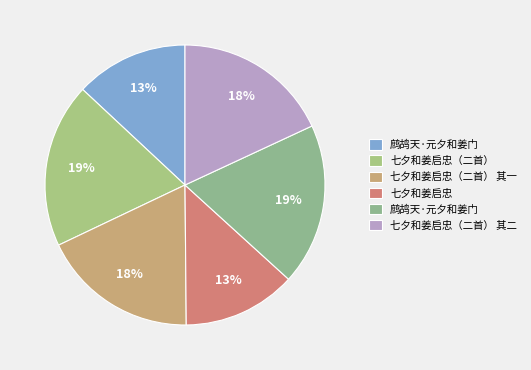

Count the number of slices in the pie.

6